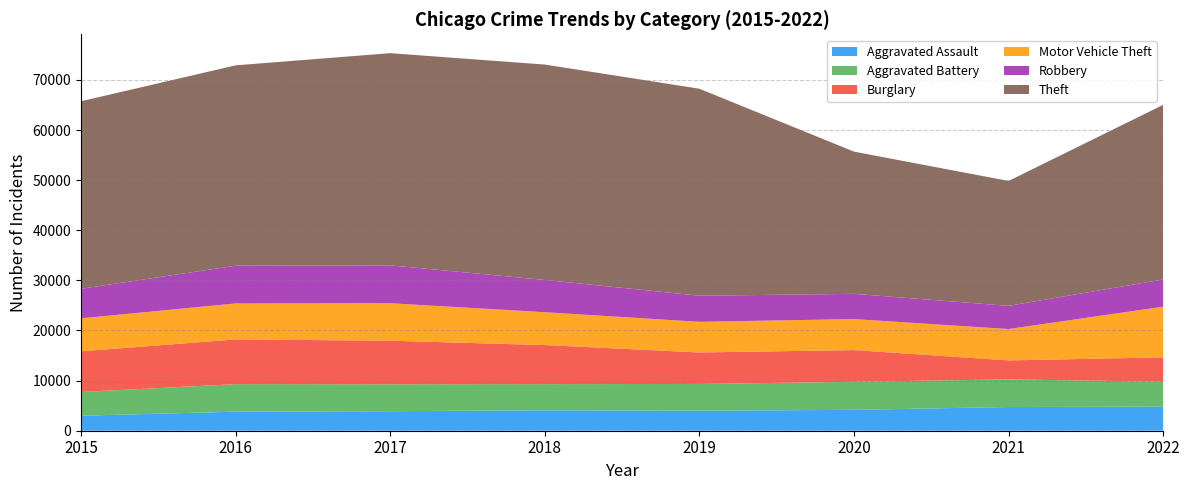

Reading right to left, what are all the values shown in this chart?

Aggravated Assault: 4803	4733	4164	3999	4080	3897	3798	2997
Aggravated Battery: 4978	5516	5597	5334	5209	5367	5494	4741
Burglary: 4856	3783	6331	6282	7806	8696	8927	8108
Motor Vehicle Theft: 10117	6256	6185	6114	6550	7476	7175	6581
Robbery: 5428	4626	5036	5207	6441	7559	7531	5893
Theft: 34843	24924	28373	41303	42977	42340	39980	37420